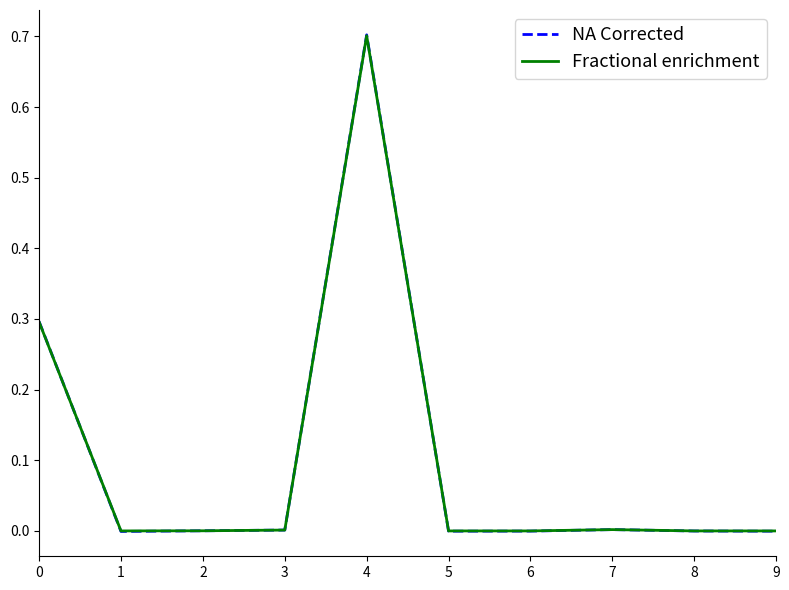

What is the total value across all series at 4?

1.4